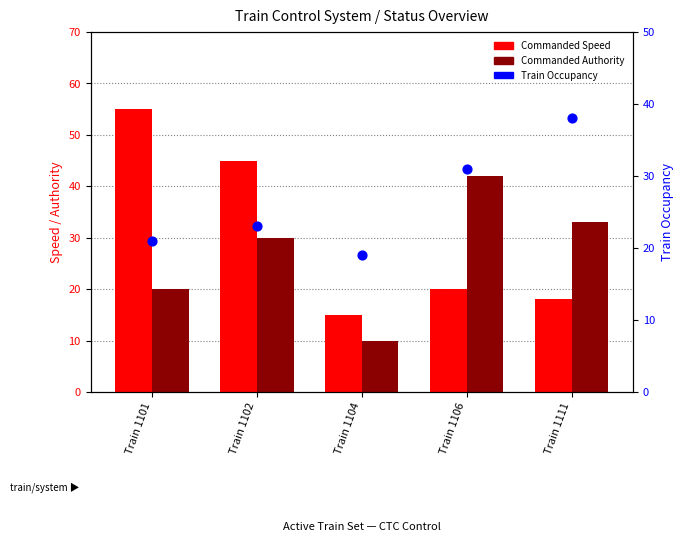

What is the total value across all series at Train 1104?

44